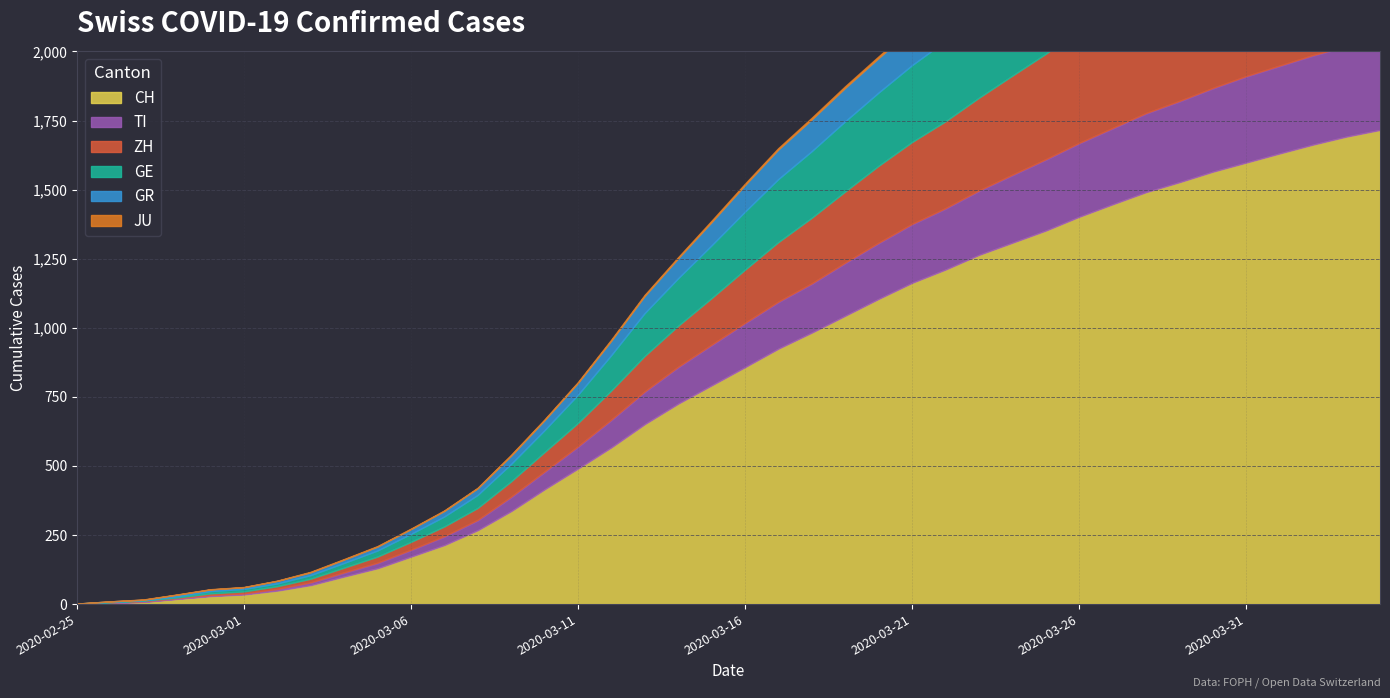

At which label does CH first exceed 858?

2020-03-17